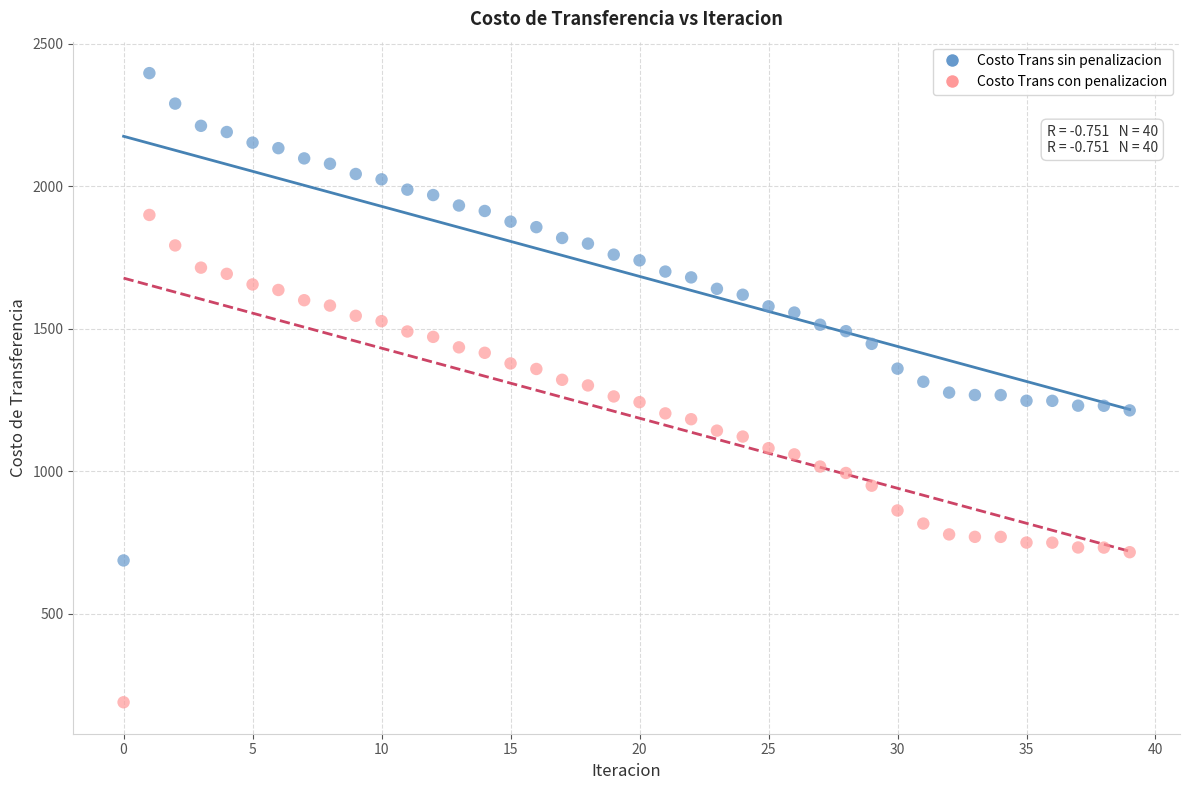

Which series contains the highest Y value?

Costo Trans sin penalizacion